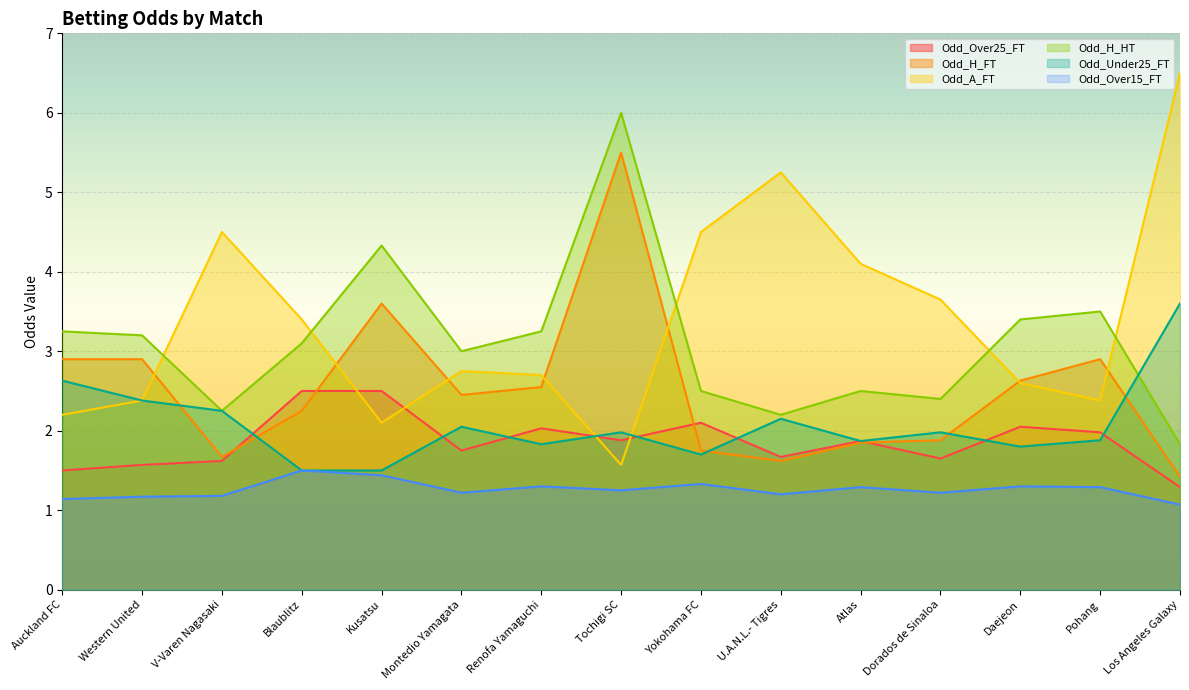

At which label is Odd_Over25_FT closest to 1?

Los Angeles Galaxy